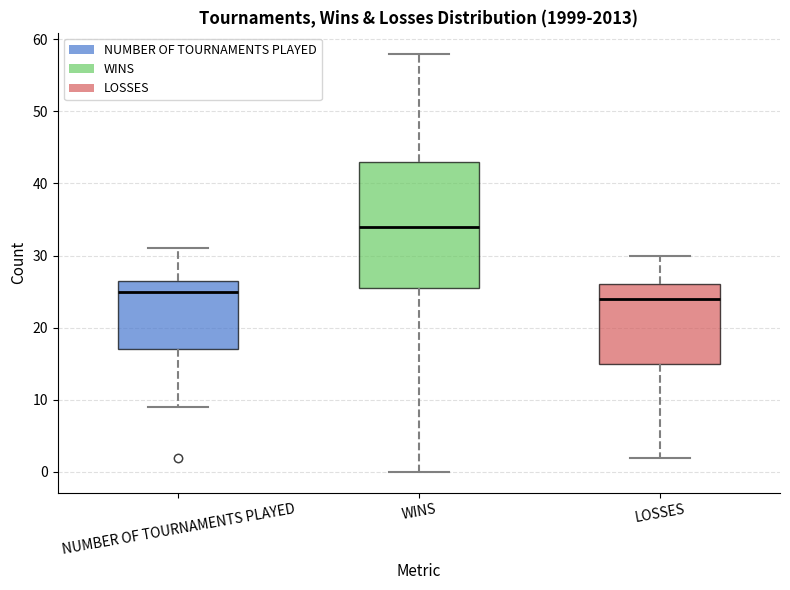

Where is the lower edge of the box for WINS on the y-axis? The values are not printed on the chart, so give them approximately, as read against the axis.

26